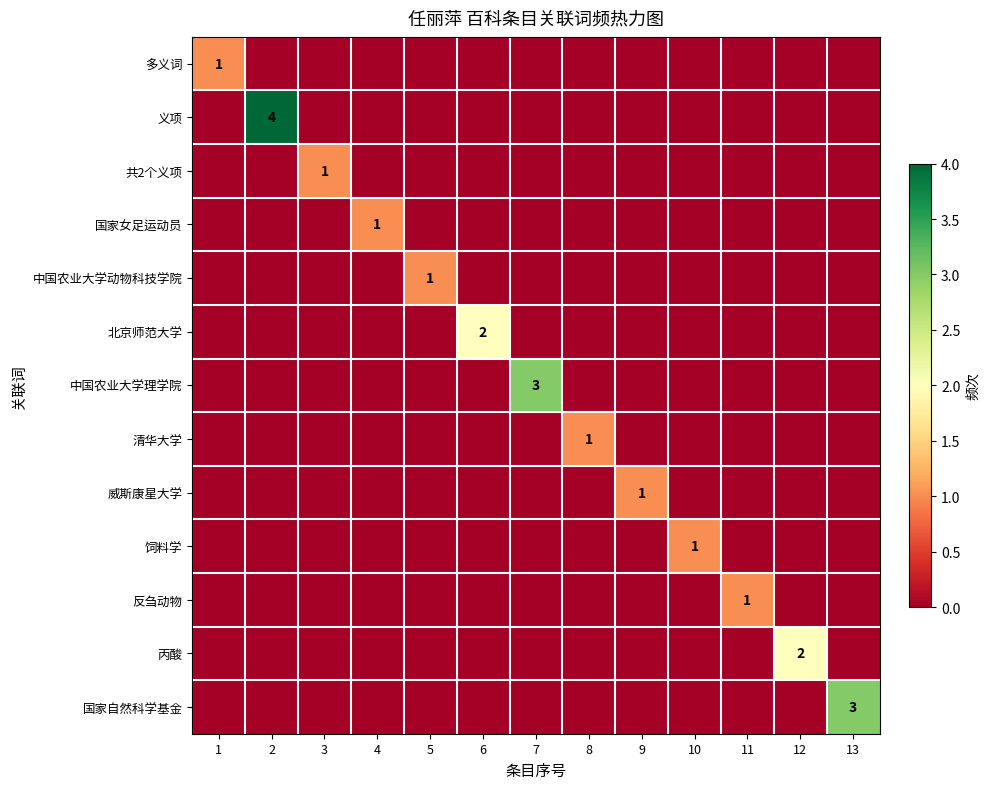

Which has a higher value, 10 or 5?

10